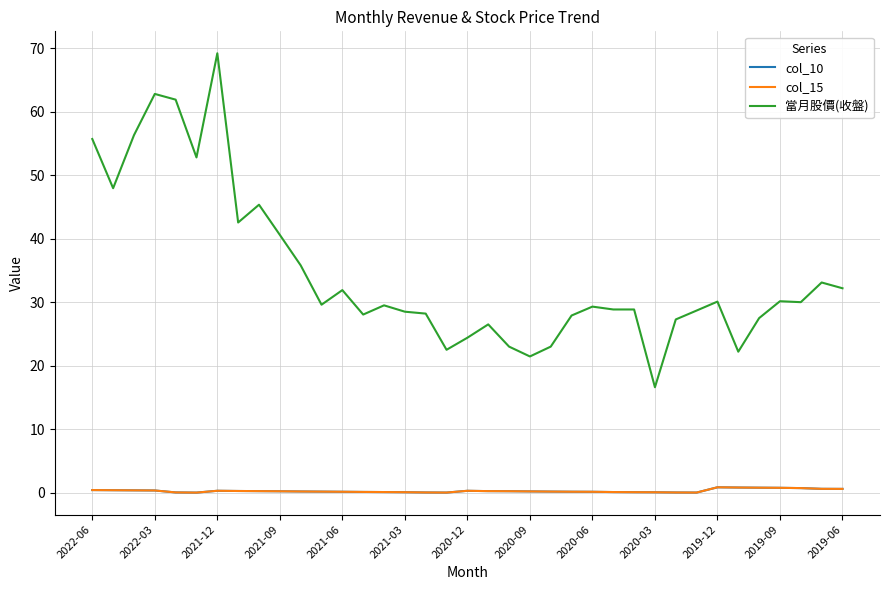

What is the difference between the maximum and minimum values in the col_15 series?

0.8